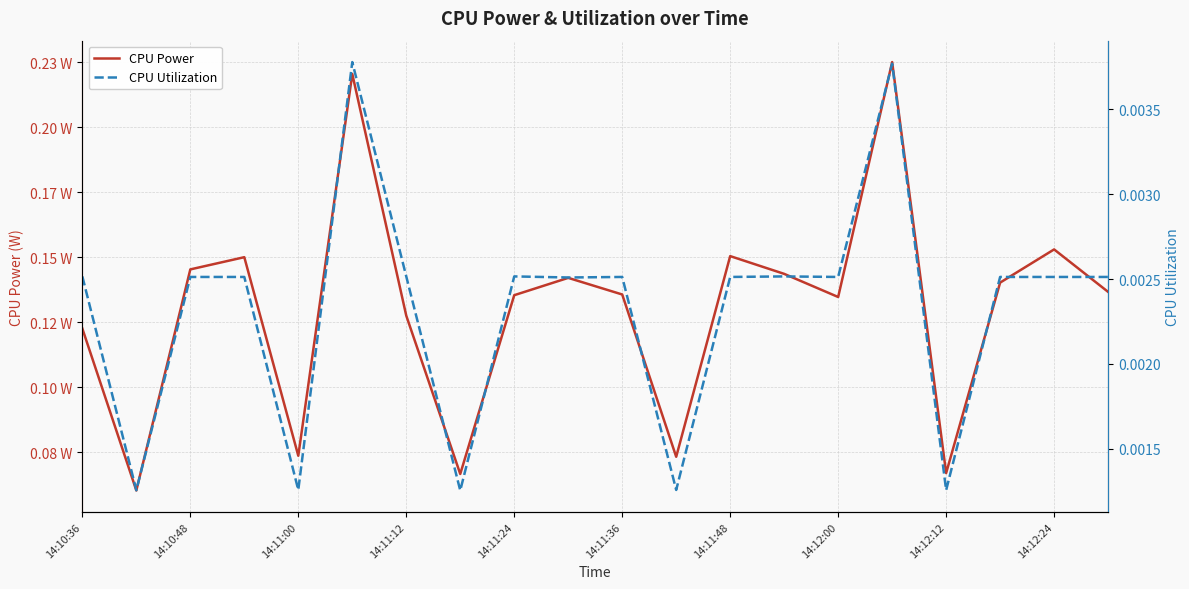

True or false: CPU Power and CPU Utilization intersect in this chart.

False